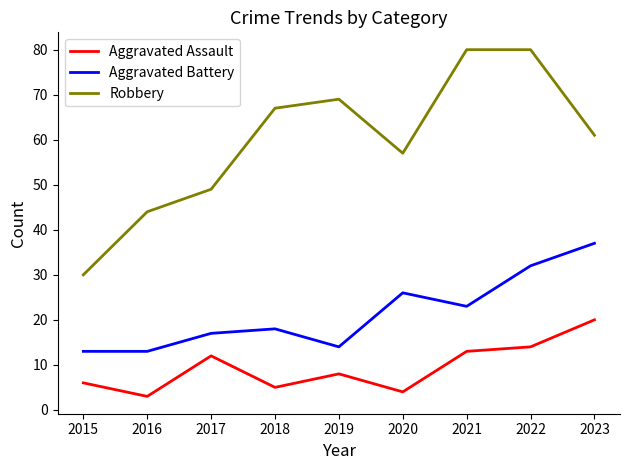

At which label is Aggravated Battery closest to 25?

2020